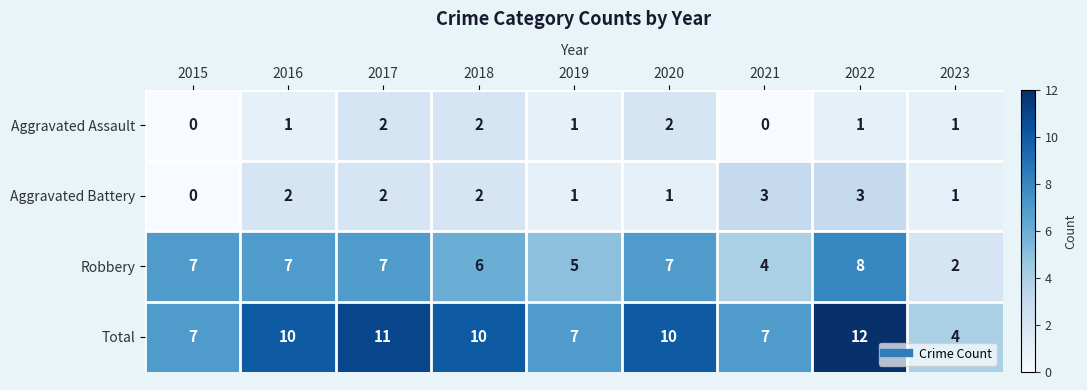

The Robbery series shows 4 at 2018. True or false?

False